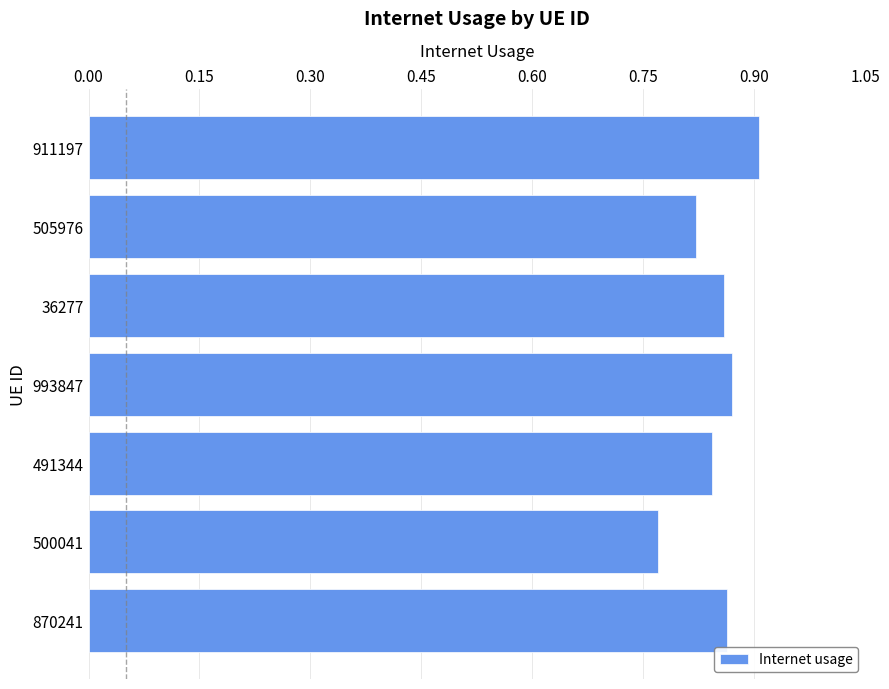

Between 911197 and 870241, which is larger?

911197